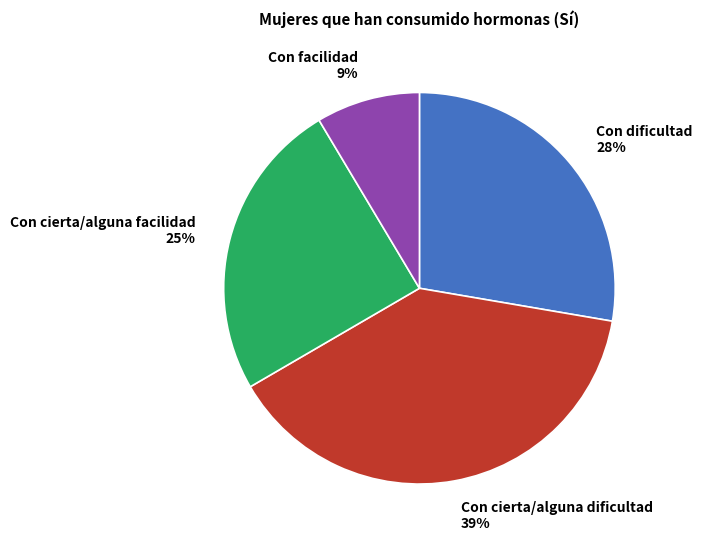

Which category has the smallest portion of the pie?

Con facilidad